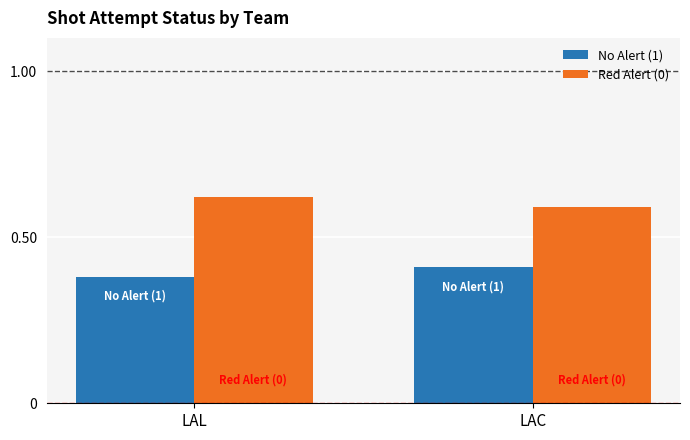

How many data points does each series have?

2